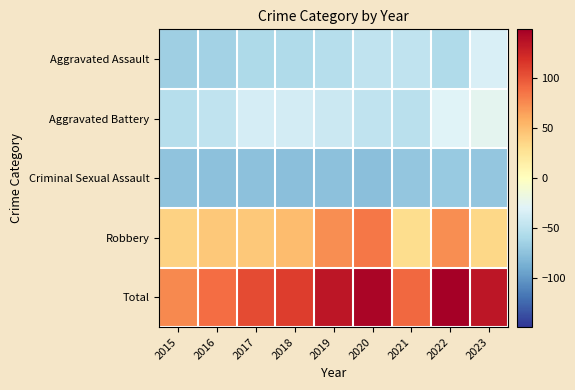

Reading right to left, transcribe all the data shown in this chart.

Aggravated Assault: 2023=-33.5	2022=-56.5	2021=-47.5	2020=-47.5	2019=-52.5	2018=-56.5	2017=-57.5	2016=-63.5	2015=-65.5
Aggravated Battery: 2023=-25.5	2022=-29.5	2021=-50.5	2020=-46.5	2019=-41.5	2018=-36.5	2017=-35.5	2016=-46.5	2015=-52.5
Criminal Sexual Assault: 2023=-71.5	2022=-68.5	2021=-71.5	2020=-76.5	2019=-74.5	2018=-75.5	2017=-74.5	2016=-74.5	2015=-73.5
Robbery: 2023=34.5	2022=73.5	2021=30.5	2020=84.5	2019=73.5	2018=50.5	2017=43.5	2016=43.5	2015=37.5
Total: 2023=134.5	2022=148.5	2021=90.5	2020=144.5	2019=134.5	2018=111.5	2017=105.5	2016=88.5	2015=75.5